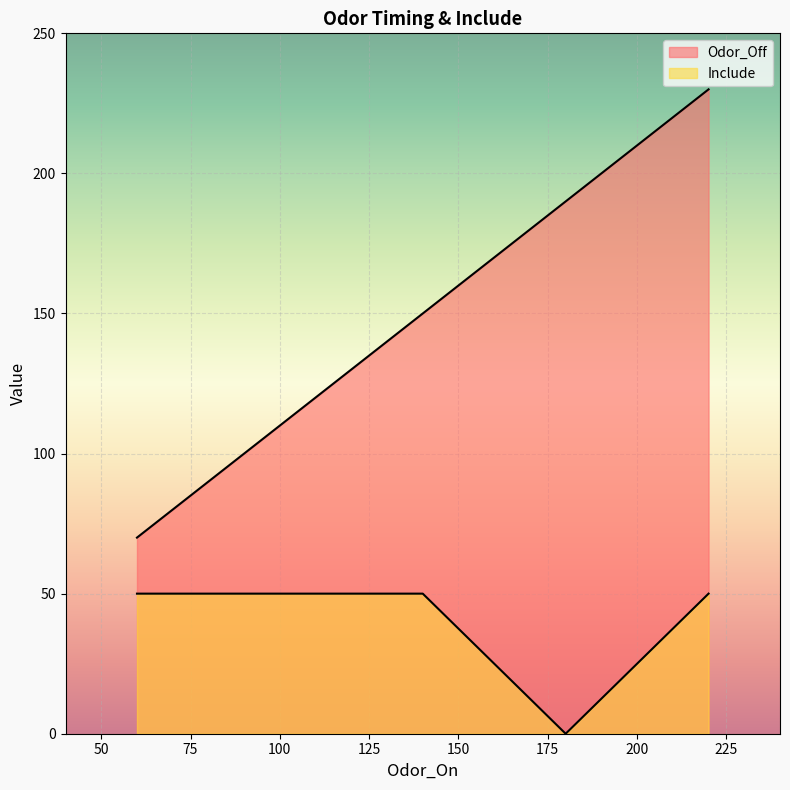

True or false: Odor_Off has more than 2 interior local peaks.

False